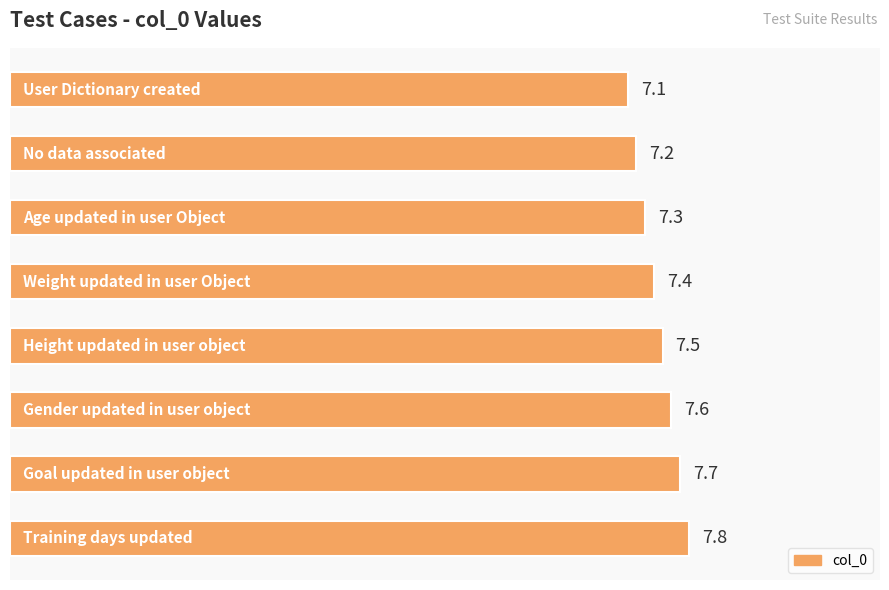

Reading bottom to top, list all the values displayed in this chart.

7.8	7.7	7.6	7.5	7.4	7.3	7.2	7.1